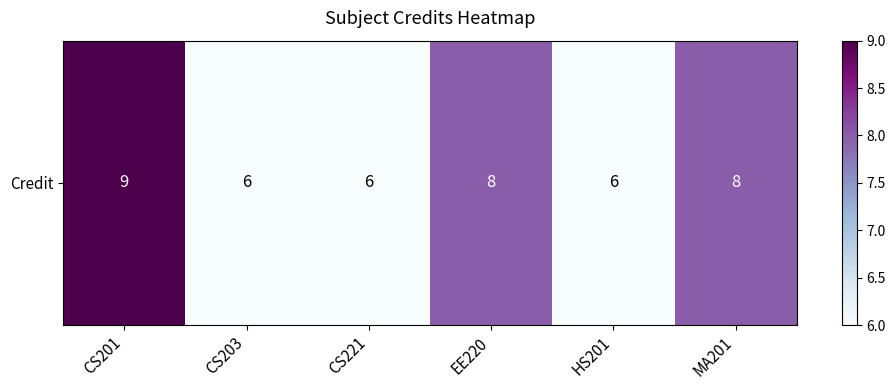

True or false: the data shows 15 at CS201.

False